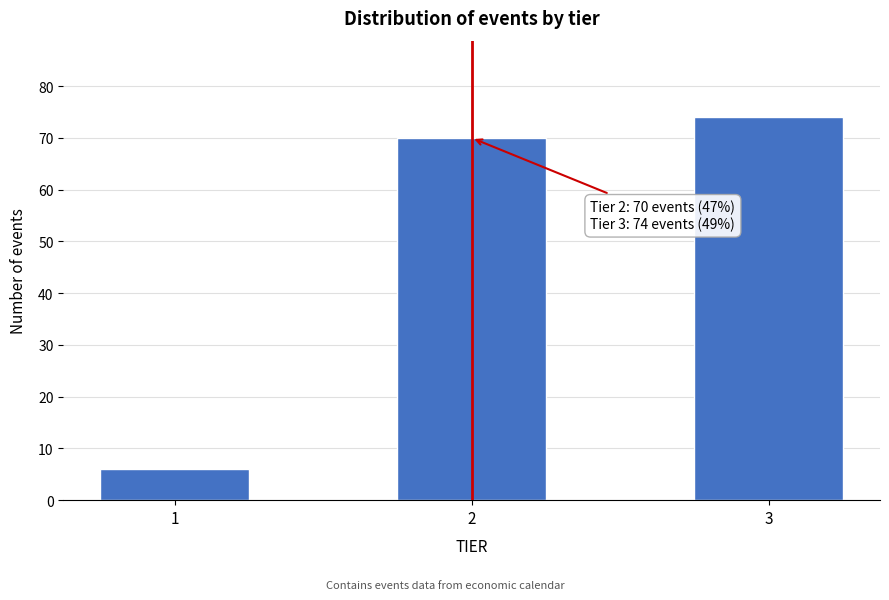

Reading left to right, extract all data points from this chart.

6	70	74